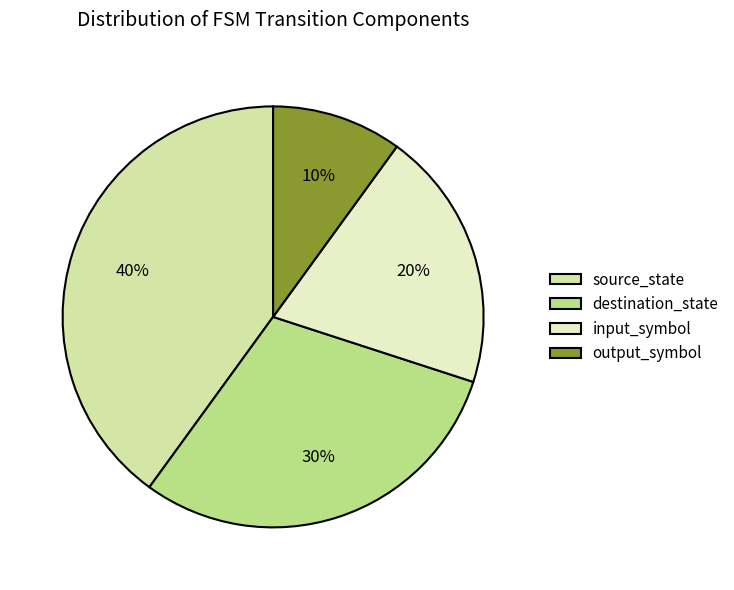

Is the sum of output_symbol and input_symbol greater than half?

No